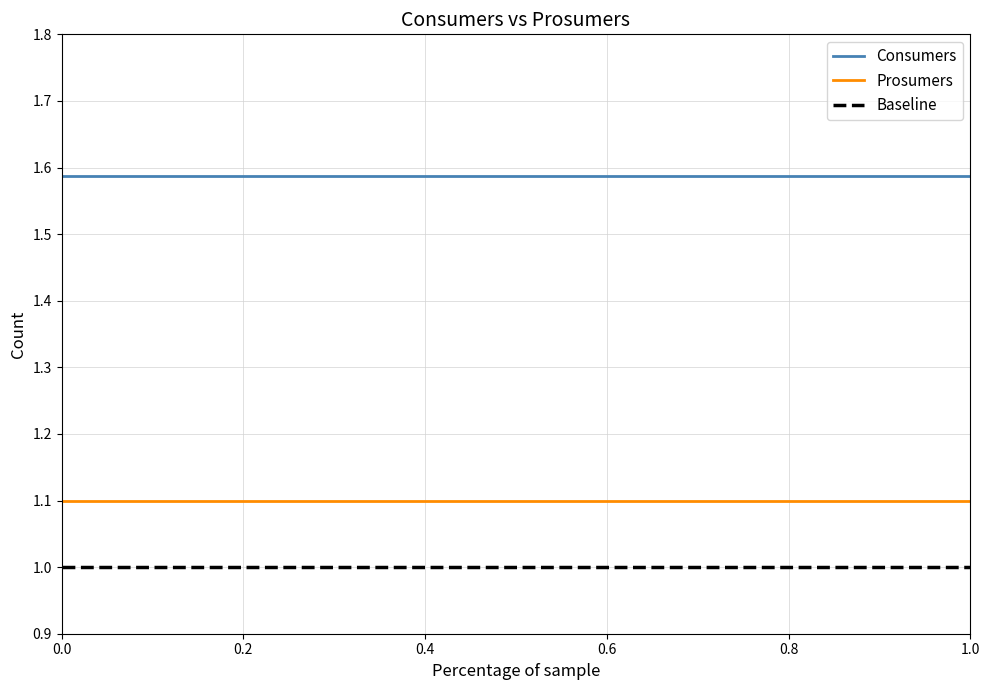

True or false: Prosumers and Consumers intersect in this chart.

False